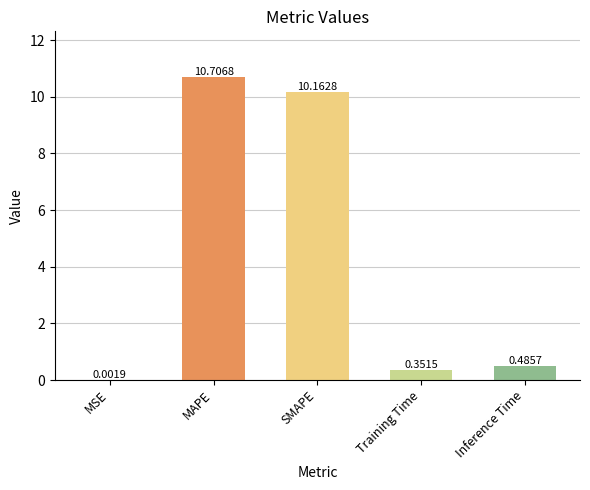

What is the sum of all values?

21.7